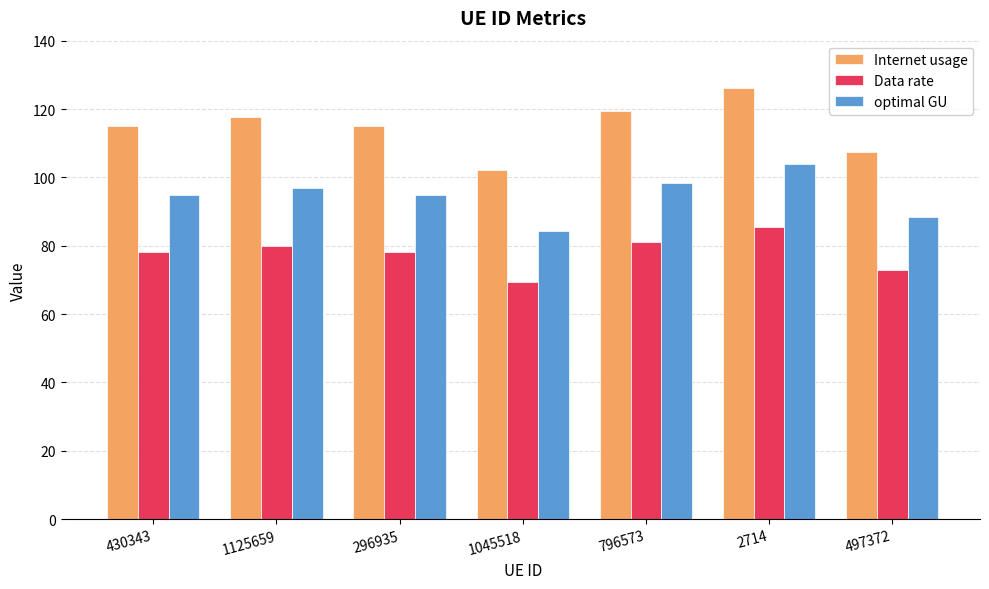

The value of optimal GU at 2714 is 103.8. True or false?

True